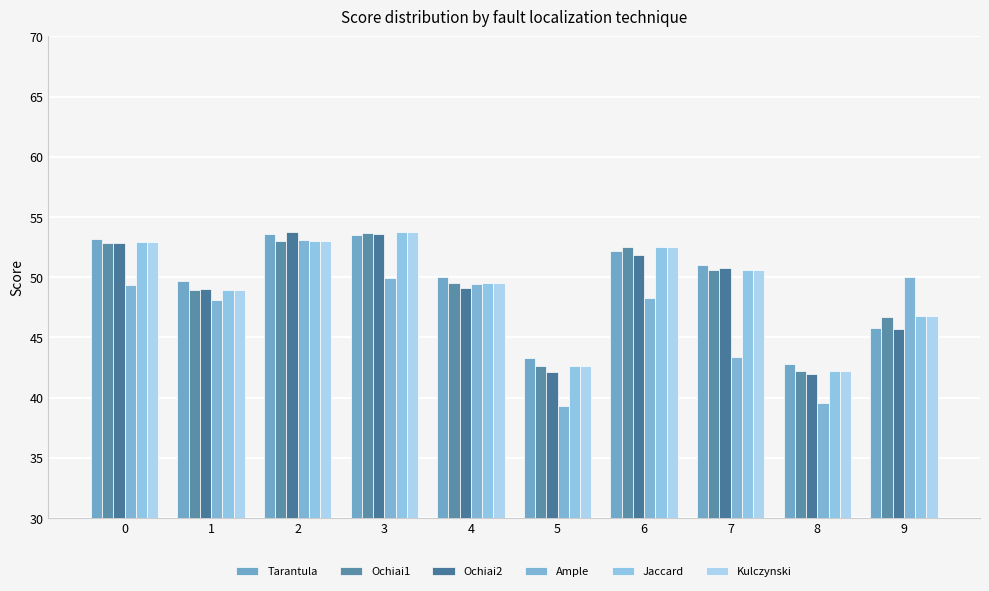

Reading left to right, what are all the values shown in this chart?

Tarantula: 0=53.2	1=49.7	2=53.6	3=53.5	4=50.0	5=43.3	6=52.1	7=51.0	8=42.8	9=45.8
Ochiai1: 0=52.9	1=48.9	2=53.0	3=53.7	4=49.5	5=42.6	6=52.5	7=50.6	8=42.2	9=46.7
Ochiai2: 0=52.8	1=49.0	2=53.7	3=53.6	4=49.1	5=42.1	6=51.8	7=50.8	8=41.9	9=45.7
Ample: 0=49.4	1=48.1	2=53.1	3=50.0	4=49.5	5=39.3	6=48.2	7=43.4	8=39.6	9=50.0
Jaccard: 0=52.9	1=48.9	2=53.0	3=53.7	4=49.5	5=42.6	6=52.5	7=50.6	8=42.2	9=46.8
Kulczynski: 0=52.9	1=48.9	2=53.0	3=53.7	4=49.5	5=42.6	6=52.5	7=50.6	8=42.2	9=46.8